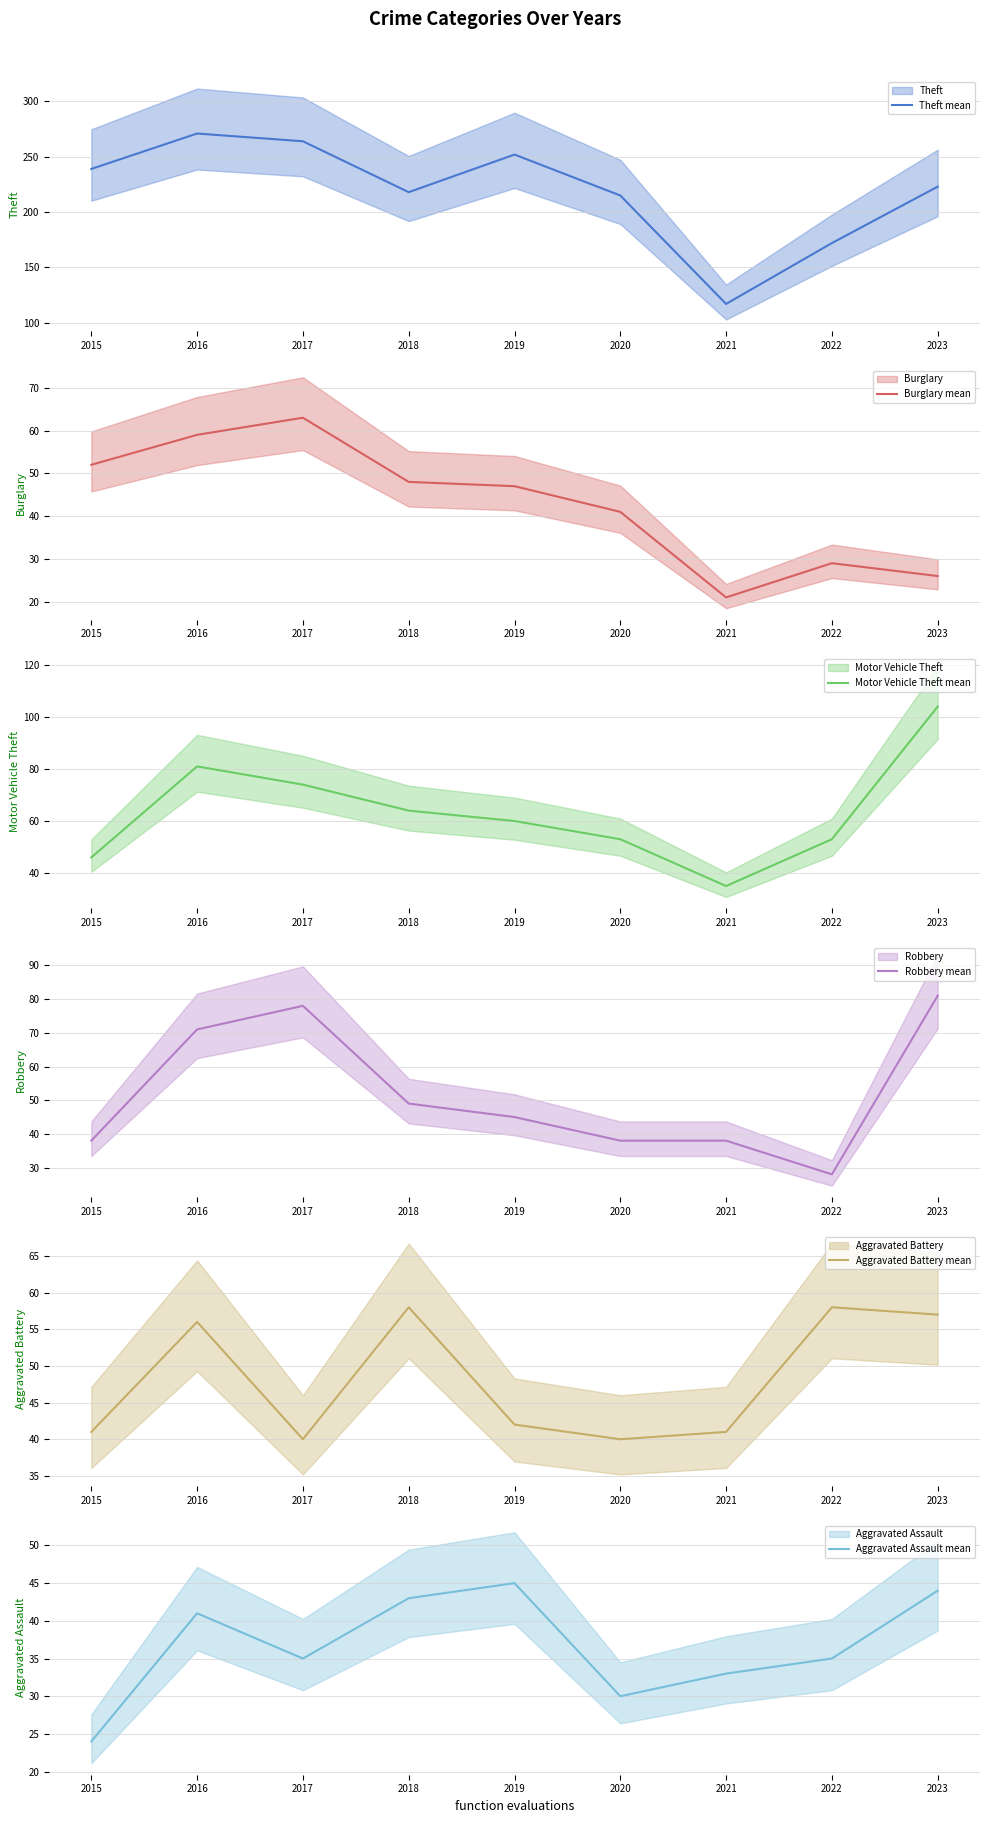

What are all the series names shown in the legend?

Theft mean, Burglary mean, Motor Vehicle Theft mean, Robbery mean, Aggravated Battery mean, Aggravated Assault mean